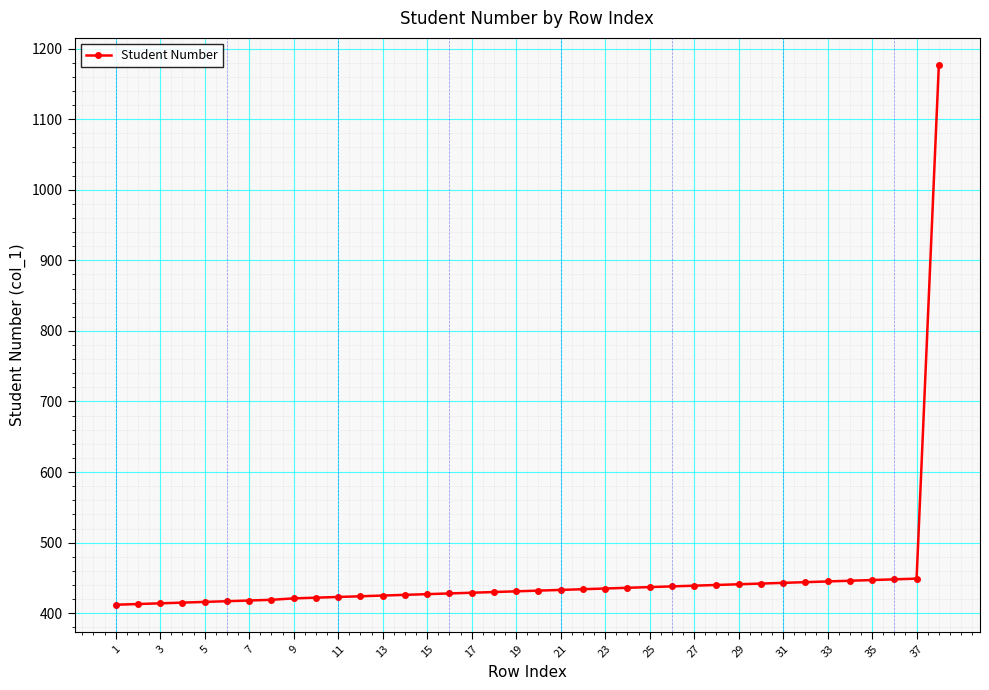

What is the difference between the second highest and minimum values?

37